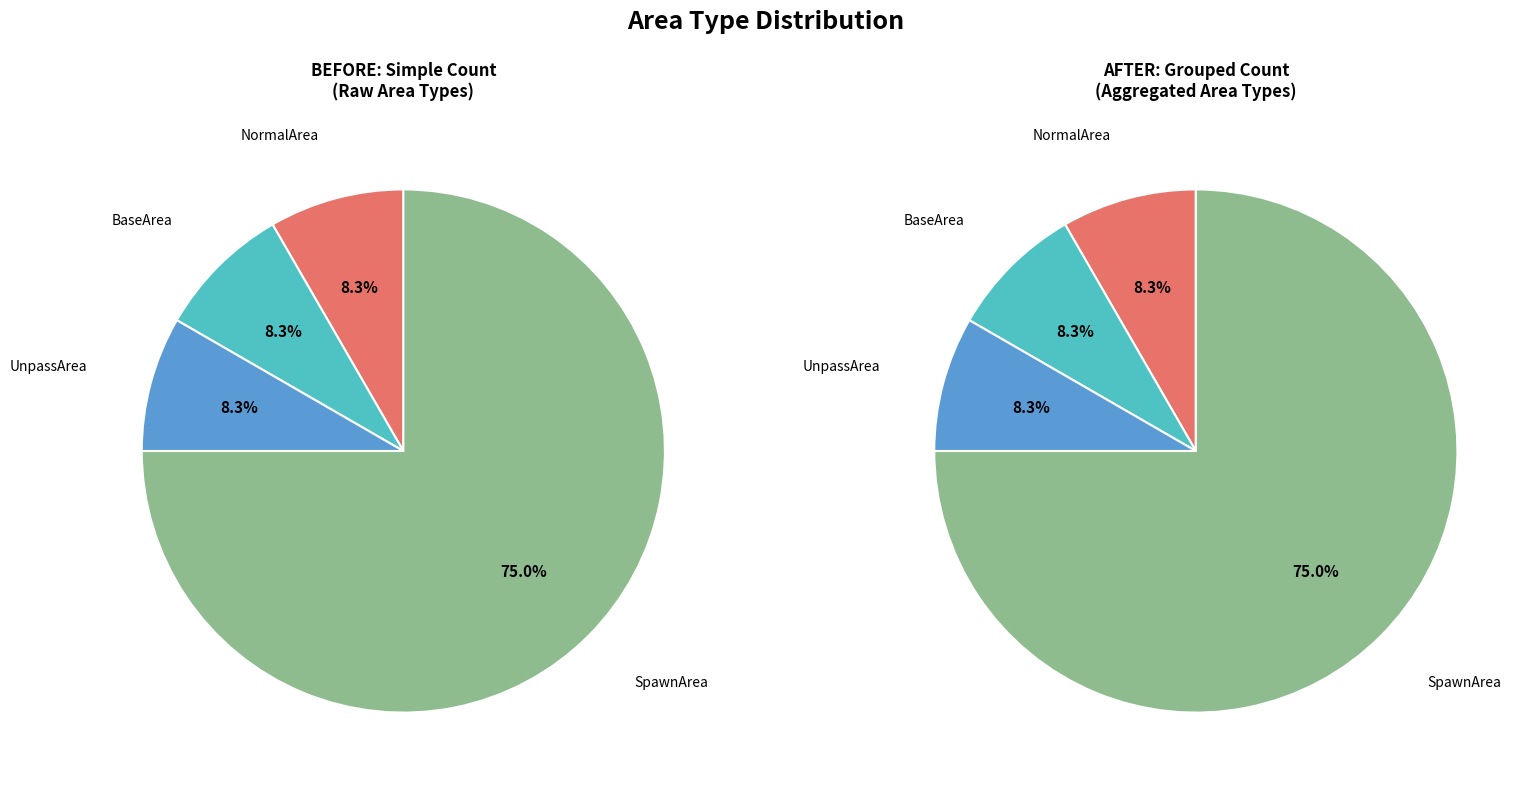

How many segments does this pie chart have?

4